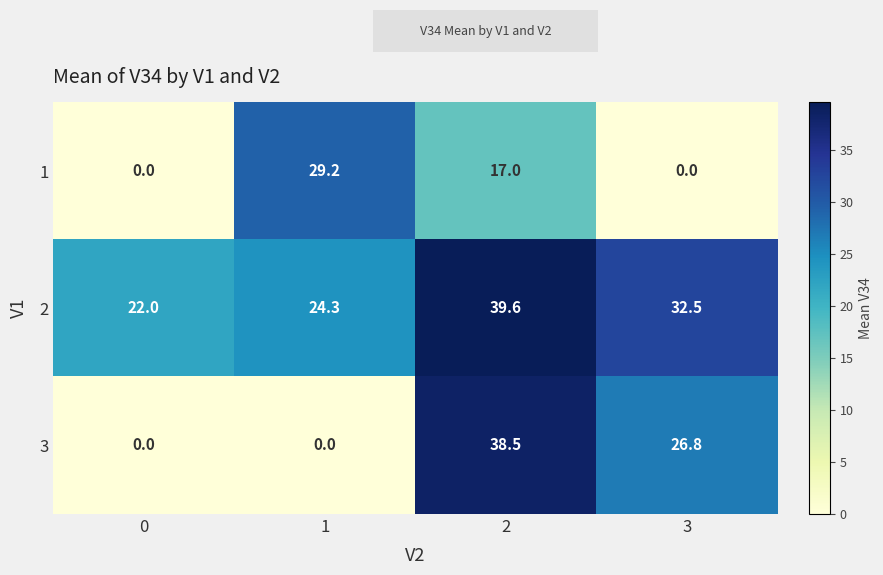

What is the average value of the 1 series?

11.6